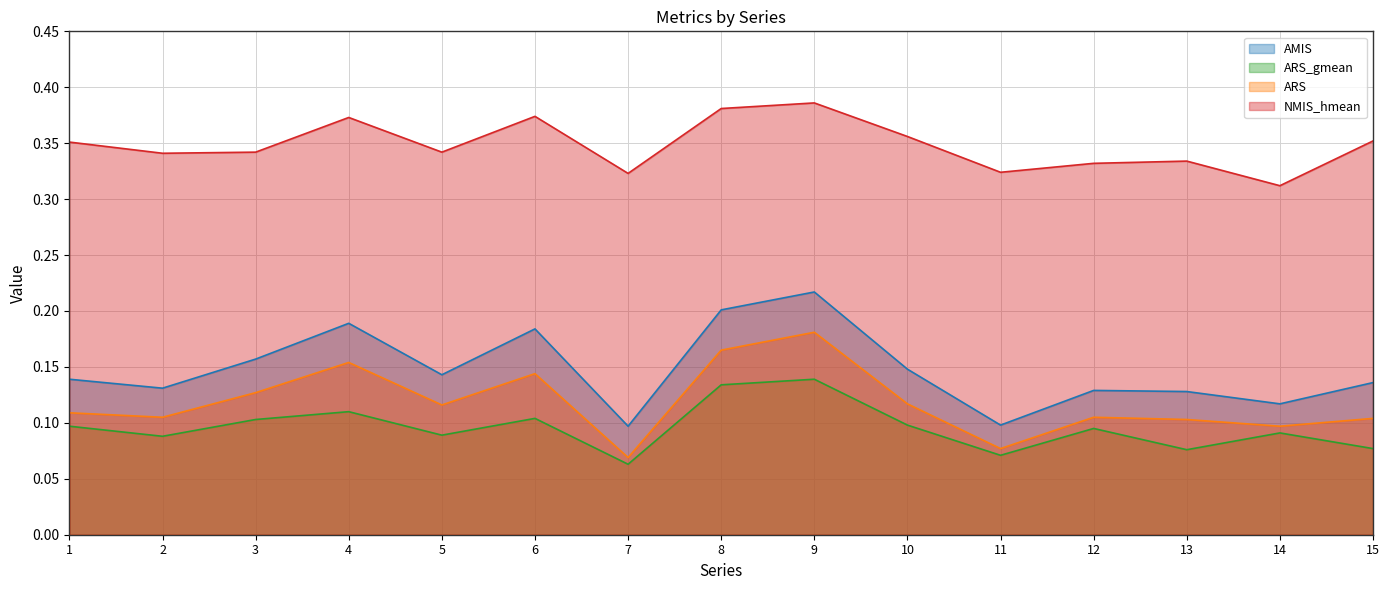

Which series has the largest total across all categories?

NMIS_hmean